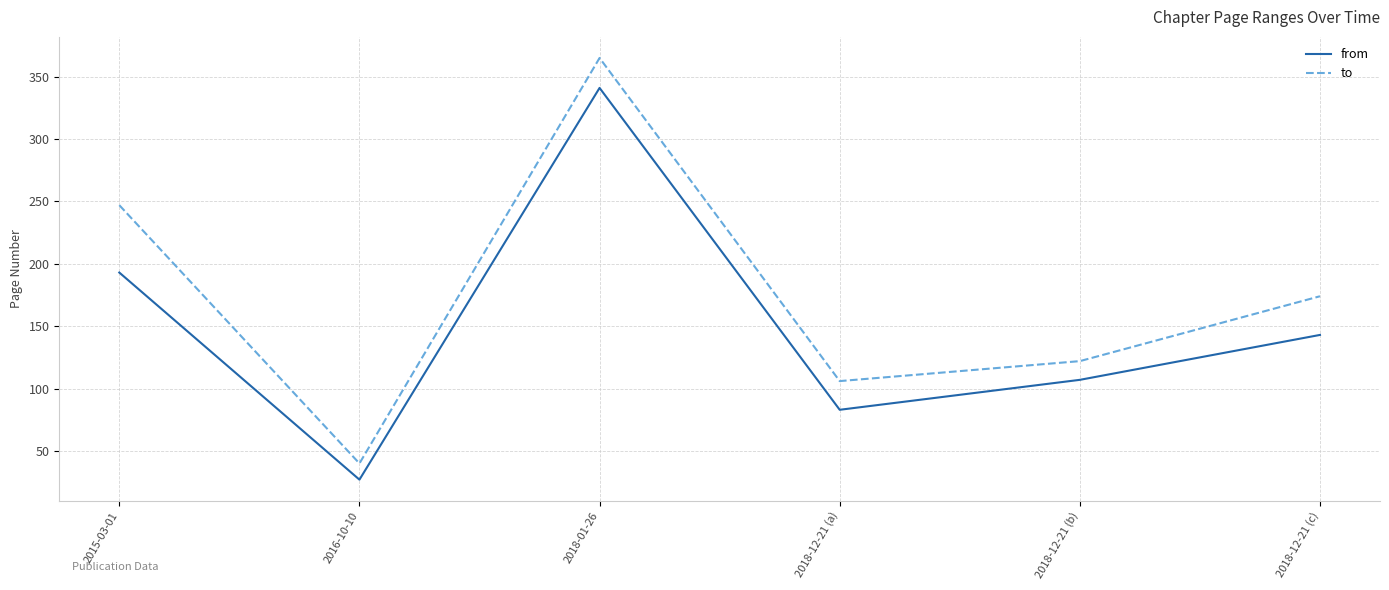

At which category does to reach its first local peak?

2018-01-26